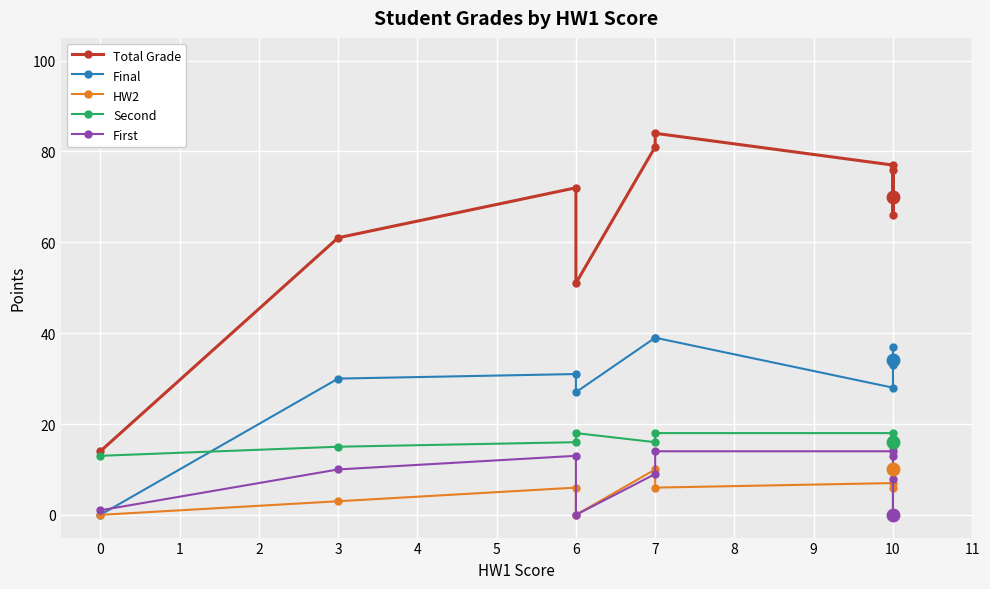

What is the sum of the HW2 values at 5 and 7?

13